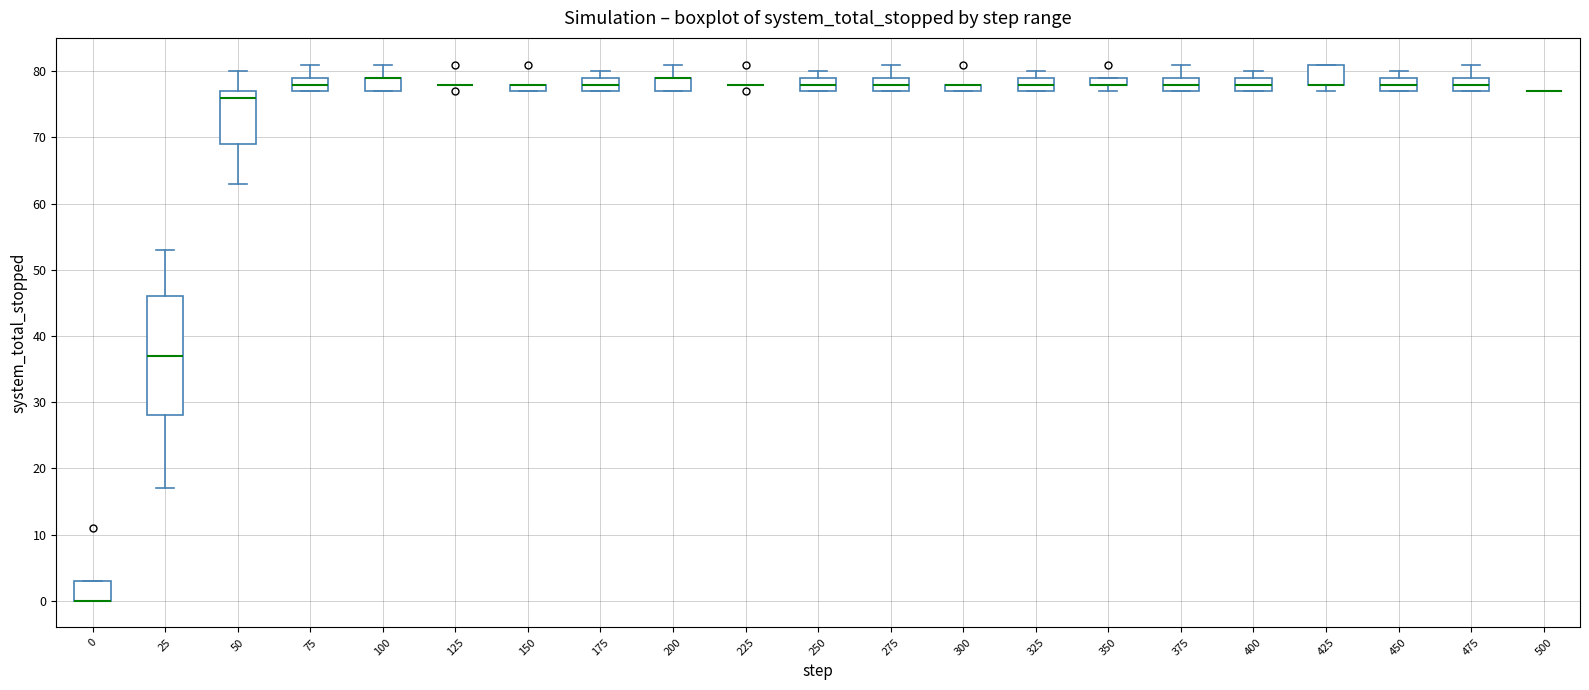

Where is the upper edge of the box at x = 150 on the y-axis? The values are not printed on the chart, so give them approximately, as read against the axis.

78